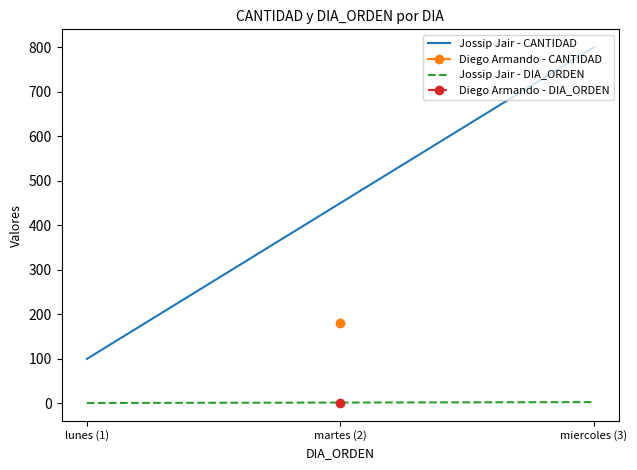

Count the Jossip Jair - DIA_ORDEN values in the range 1 to 3.

2